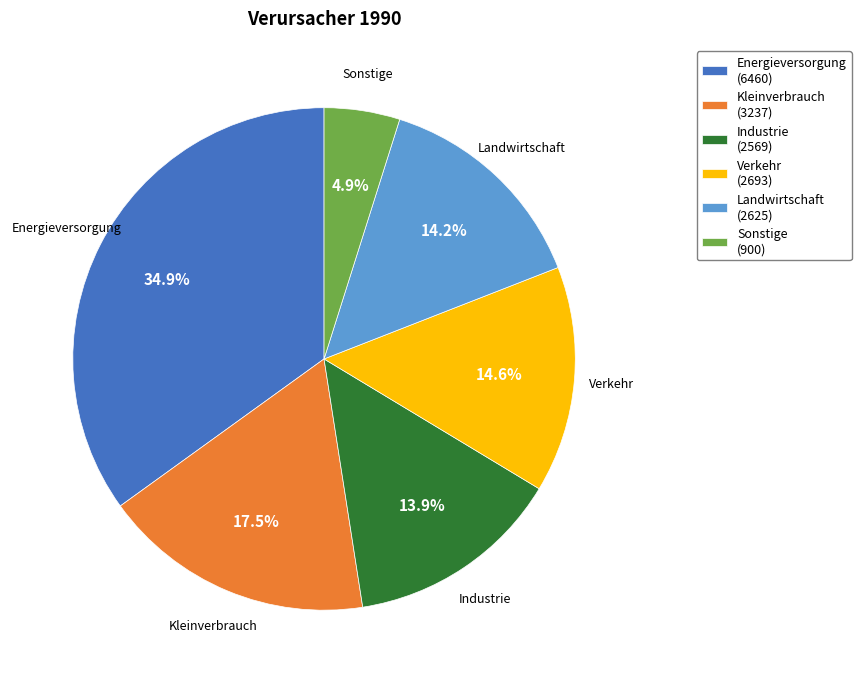

The Verkehr slice represents 15% of the pie. True or false?

True